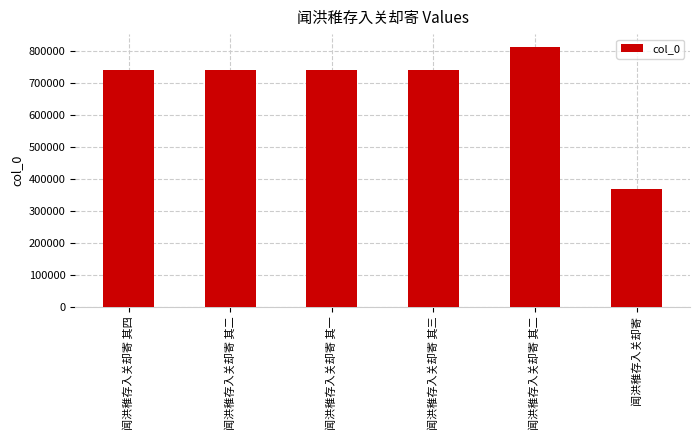

At which label is the value closest to 591312?

闻洪稚存入关却寄 其一